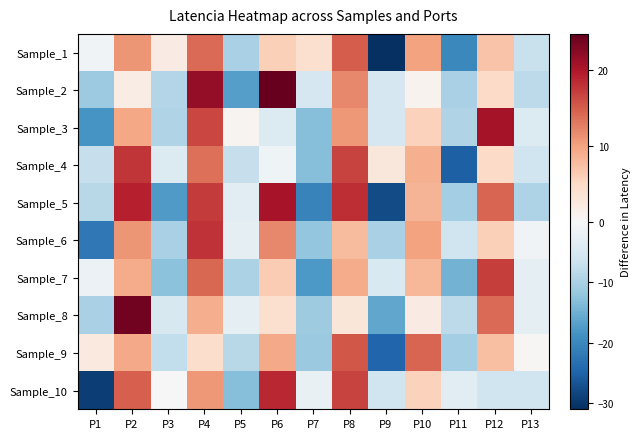

Which series has the largest total across all categories?

Sample_6